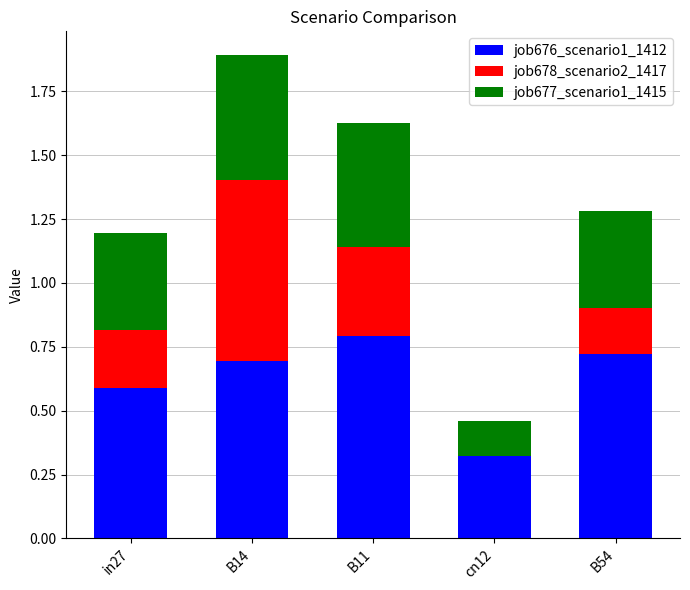

Which category has the highest value in the job676_scenario1_1412 series?

B11